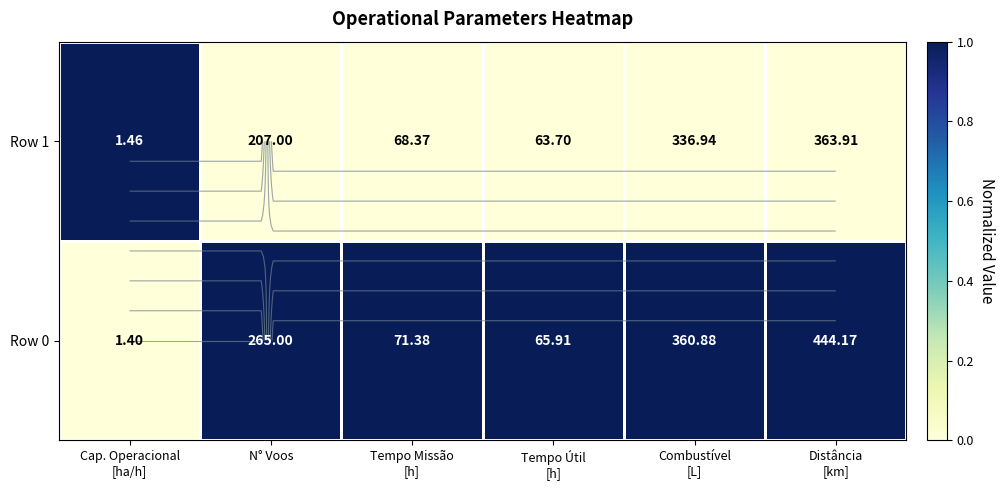

Between Combustível
[L] and Tempo Missão
[h], which is larger?

Combustível
[L]